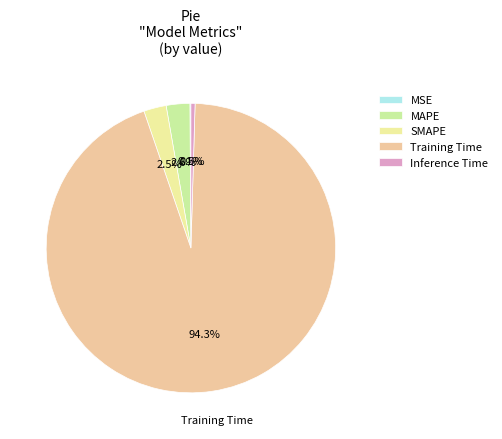

To the nearest percent, what is the difference between the largest and smallest slice percentages?

94%